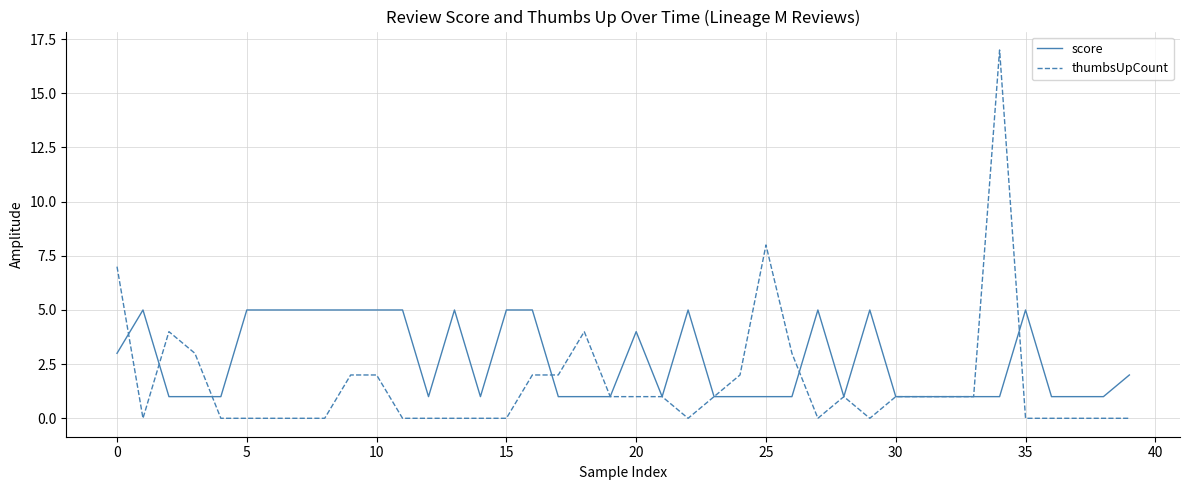

Which series has the widest spread of values?

thumbsUpCount